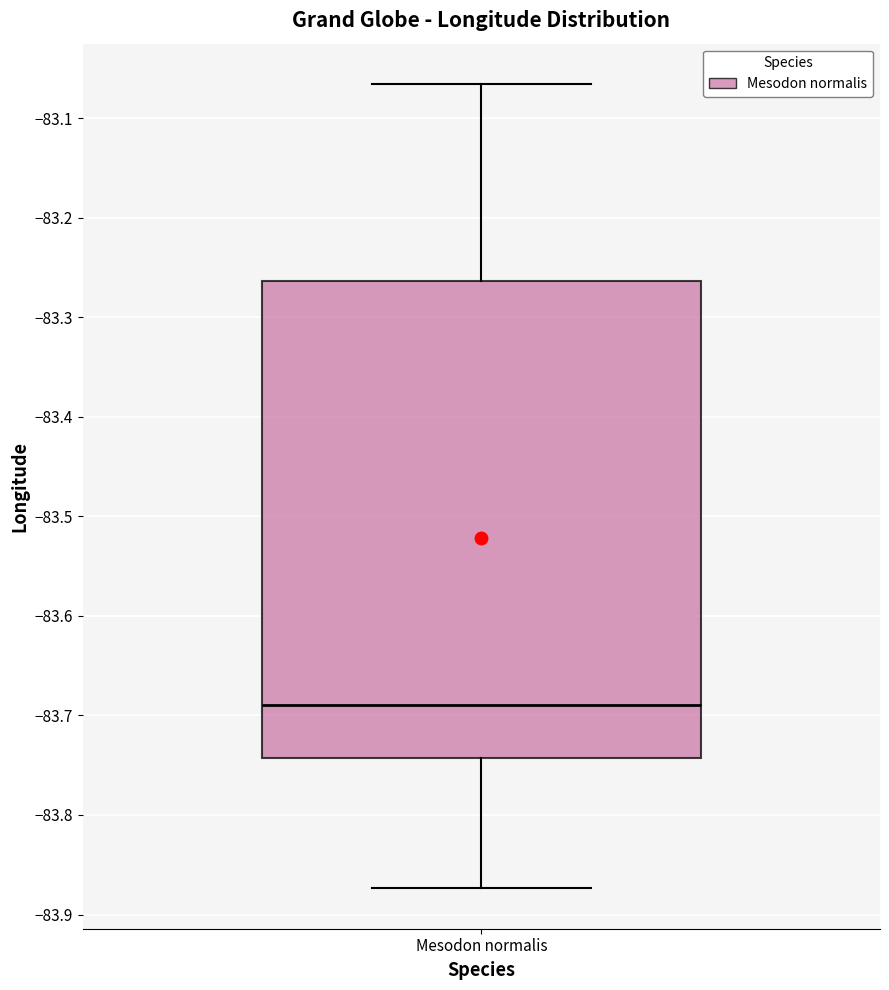

Read this box plot against the y-axis: the position of the median line, the range covered by the box, and the ends of both whiskers. The values are not printed on the chart, so give them approximately, as read against the axis.

median -83.69, box -83.74 to -83.26, whiskers -83.87 to -83.07